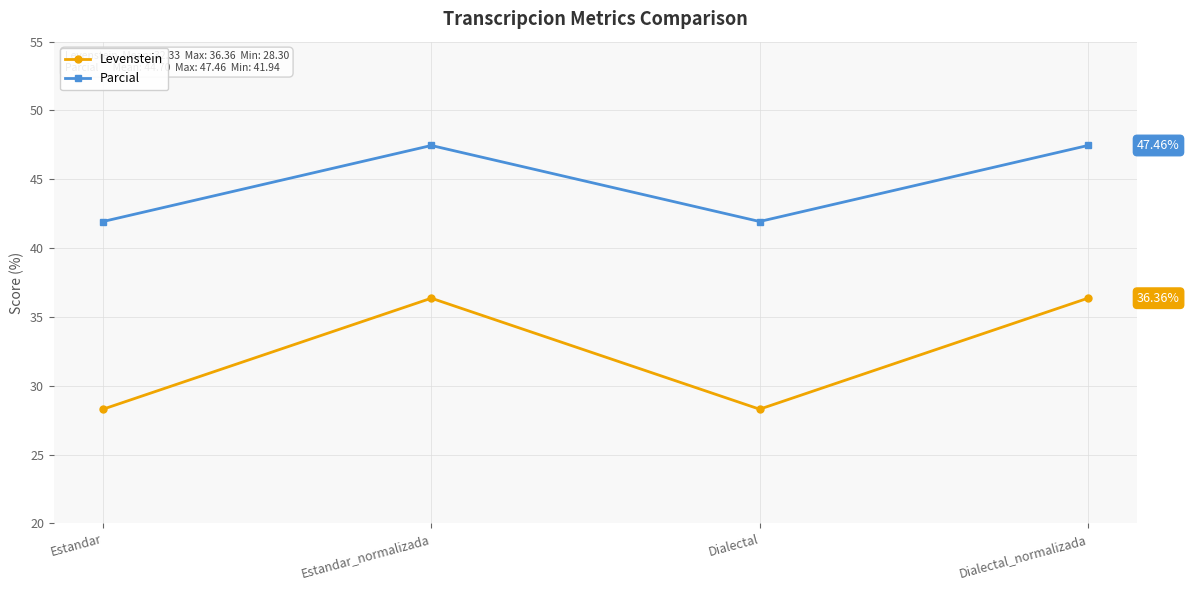

What is the lowest value of the Levenstein series?

28.3